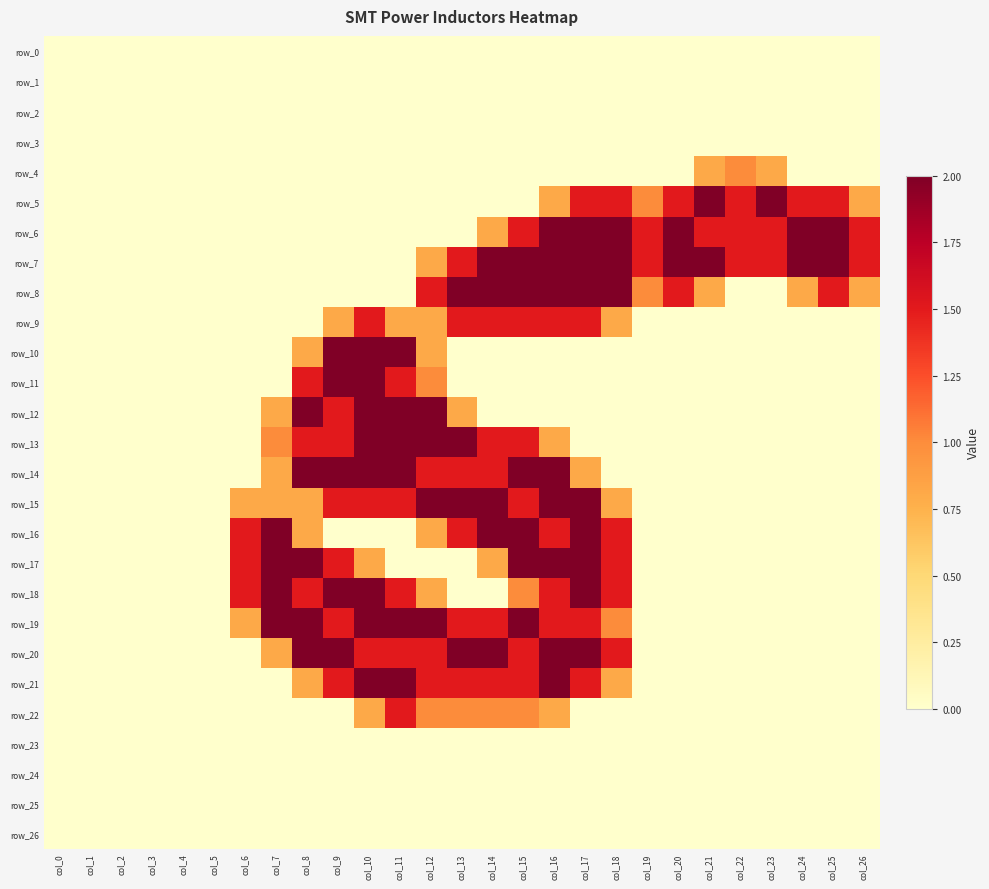

What is the difference between the row_20 values at col_15 and col_2?

1.5